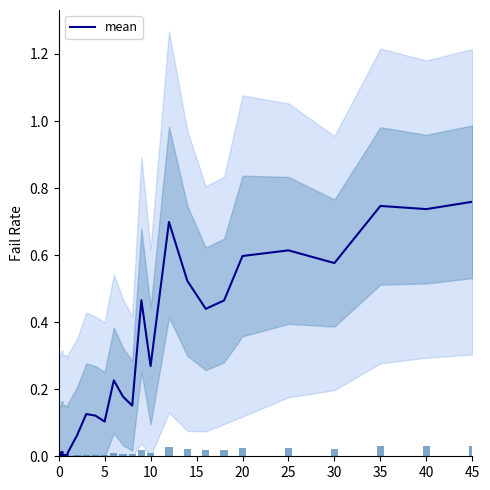

What is the sum of all values?

7.9